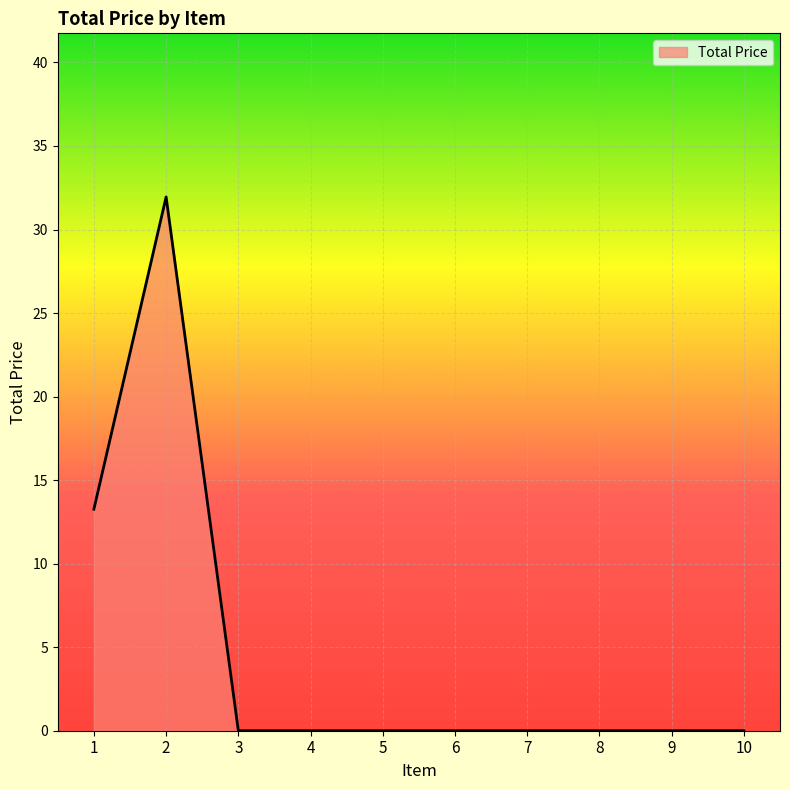

Does the chart display data point markers on the line(s)?

No